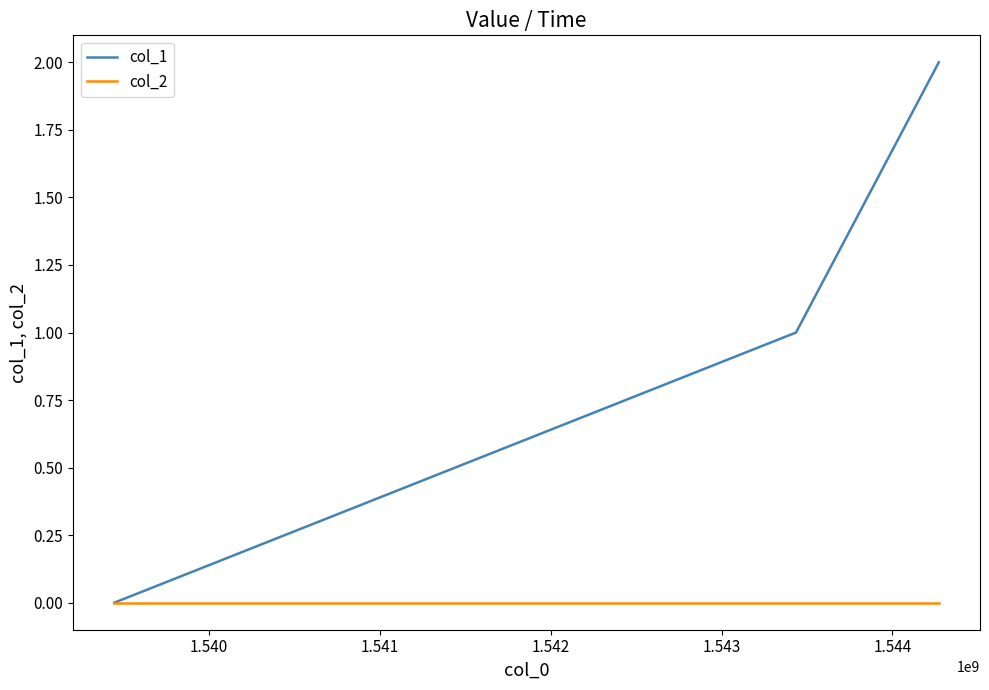

Which series has the largest total across all categories?

col_1